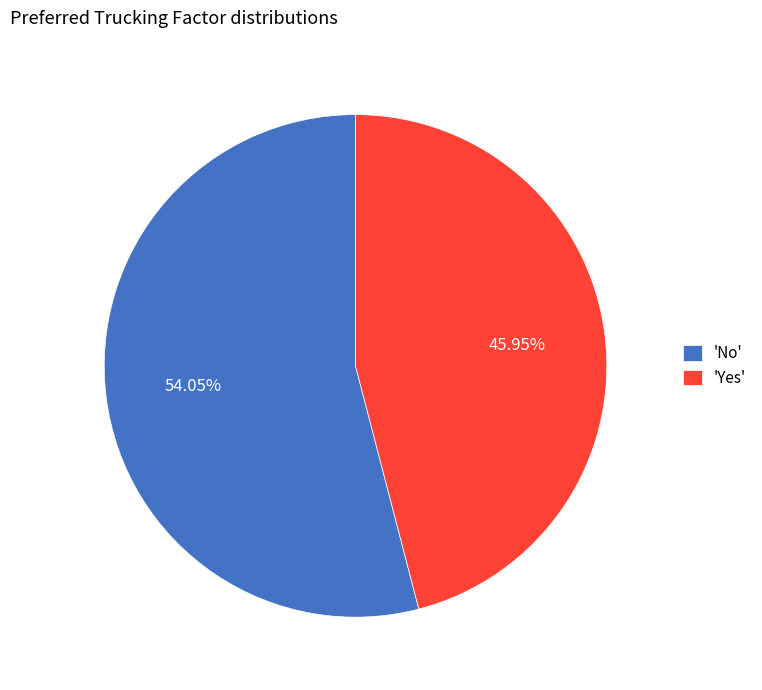

Is the sum of 'Yes' and 'No' greater than half?

Yes